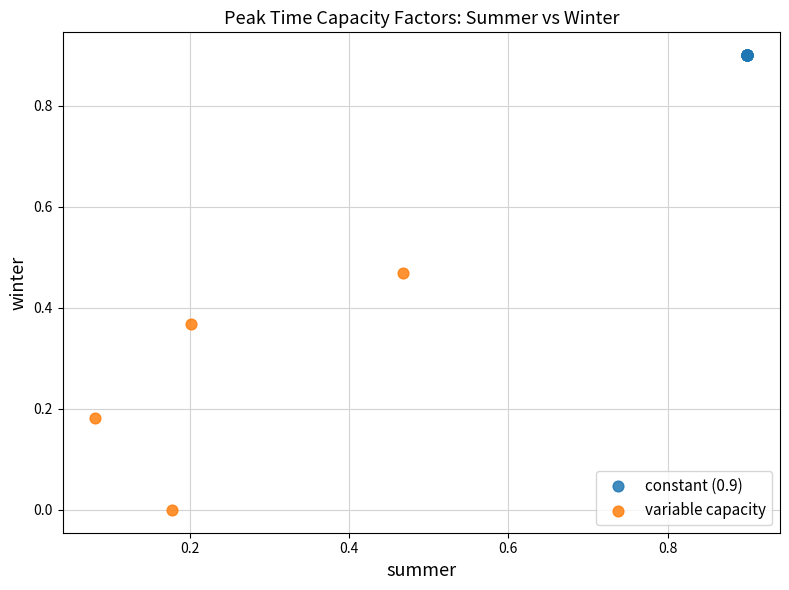

Which series reaches the minimum Y coordinate?

variable capacity